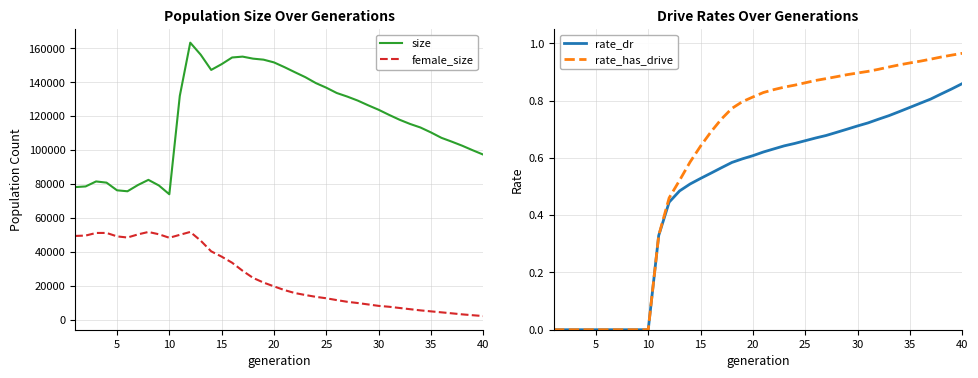

At 20, list the series in order from largest to smallest.

size, female_size, rate_dr, rate_has_drive